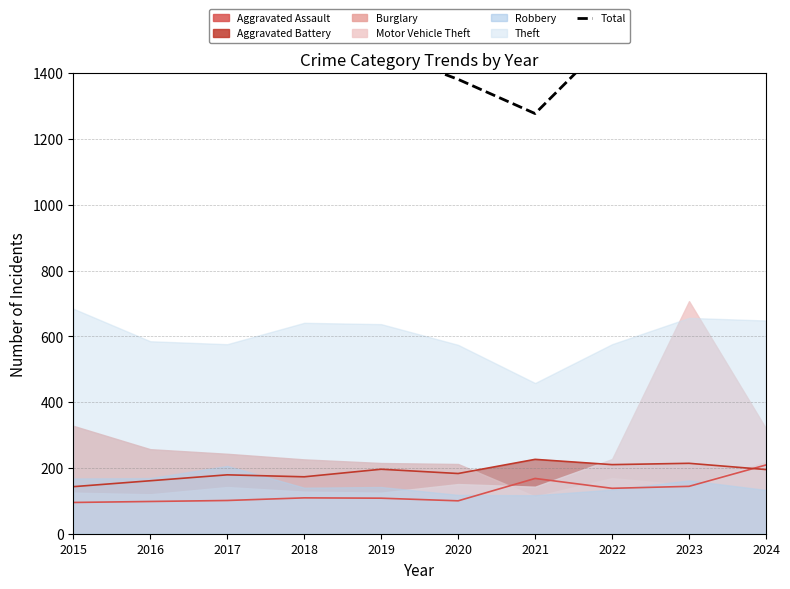

What is the greatest value displayed?

2092